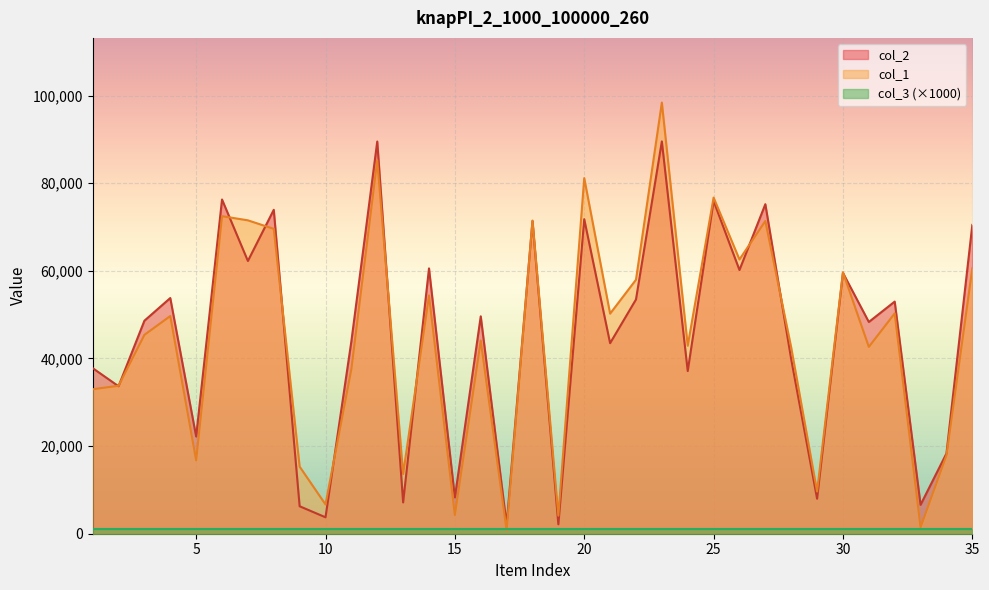

Which category has the lowest value across all series?

17